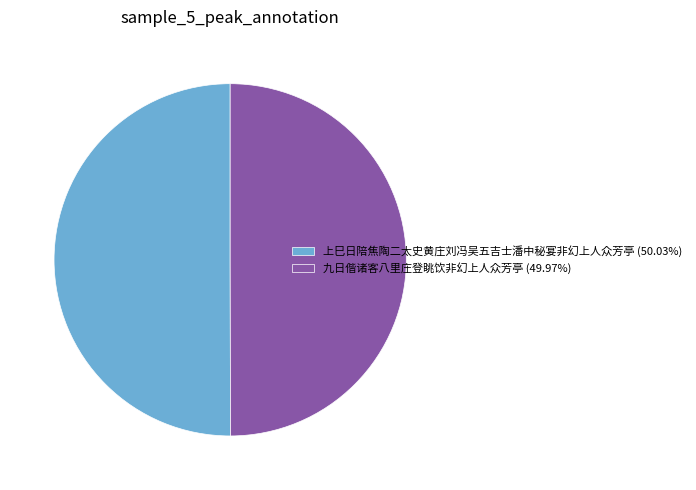

Is it true that 上巳日陪焦陶二太史黄庄刘冯吴五吉士潘中秘宴非幻上人众芳亭 is 44% of the pie?

False